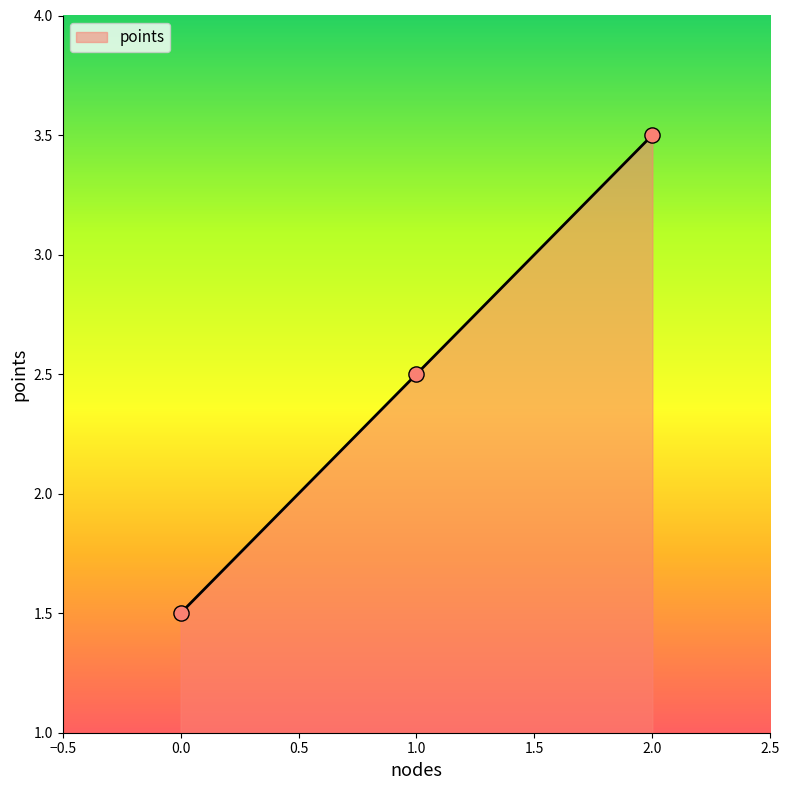

Which has a higher value, 2.0 or 0.0?

2.0